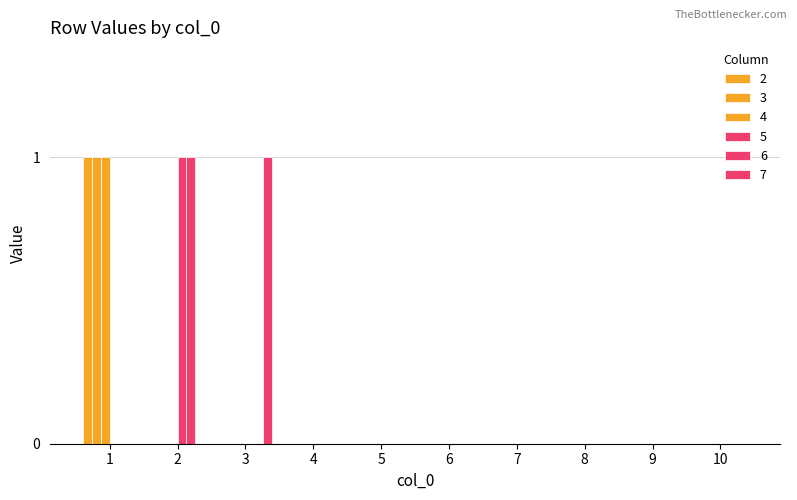

Which series has the widest spread of values?

2